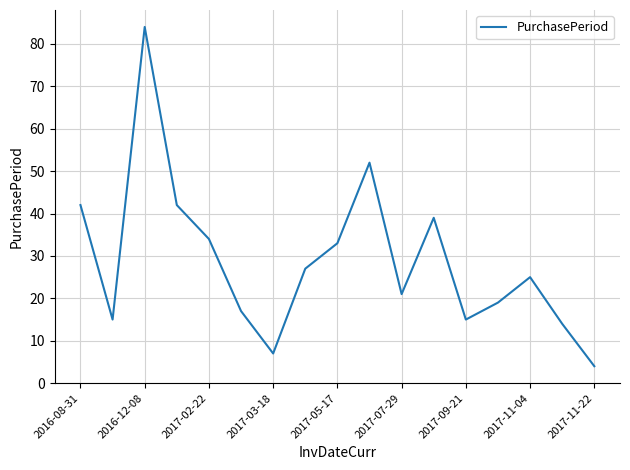

What is the difference between the maximum and second lowest values?

77